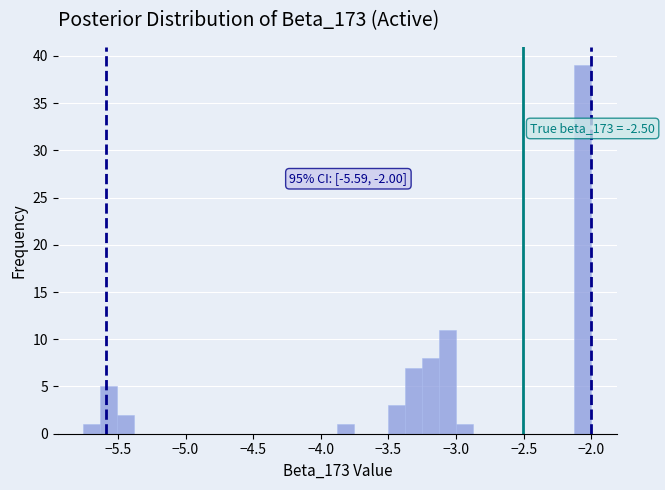

Read against the x-axis, roughly where is the centre of the tallest bar?

-2.05